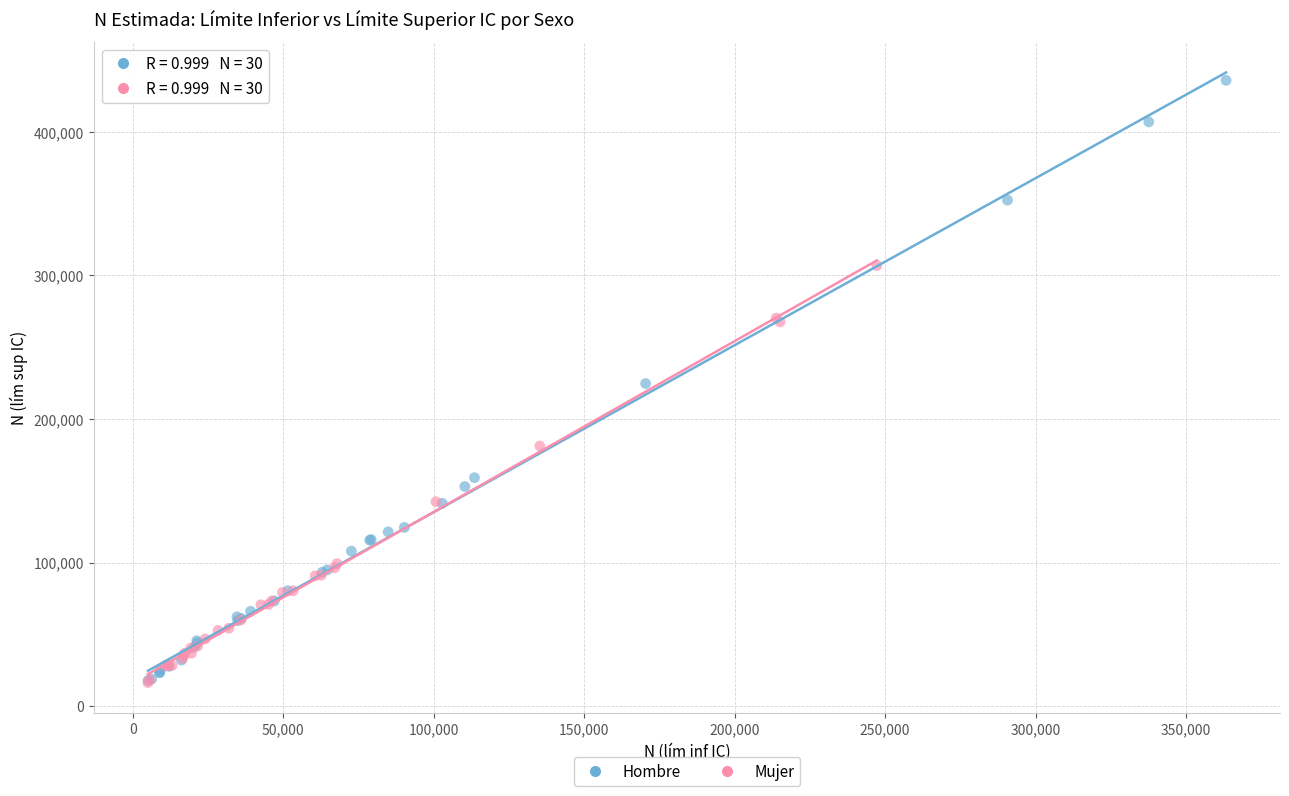

Which series has the widest spread of Y values?

Hombre